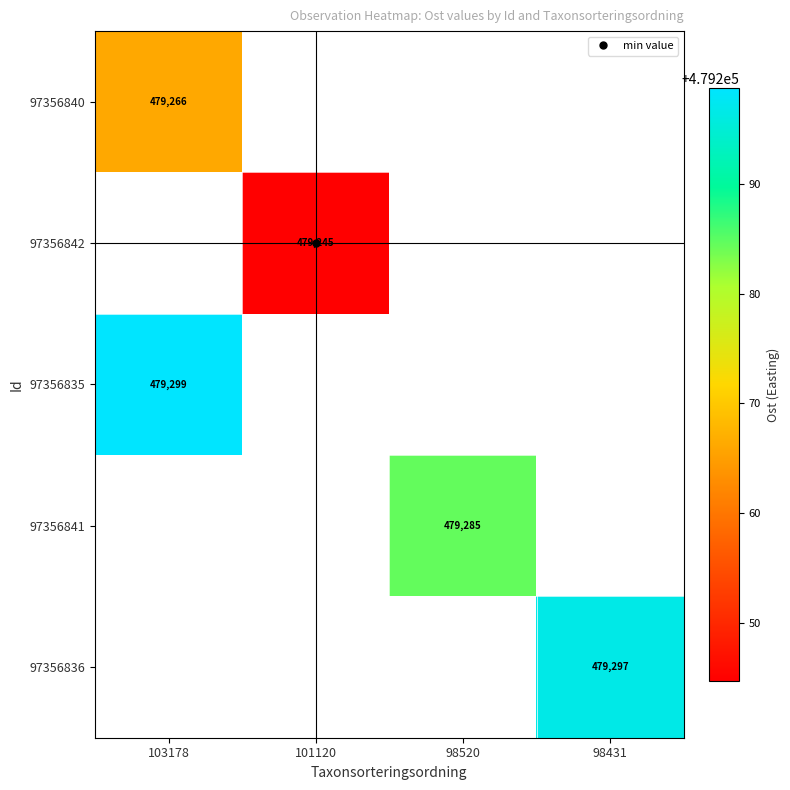

At which label does 97356840 reach its minimum?

103178